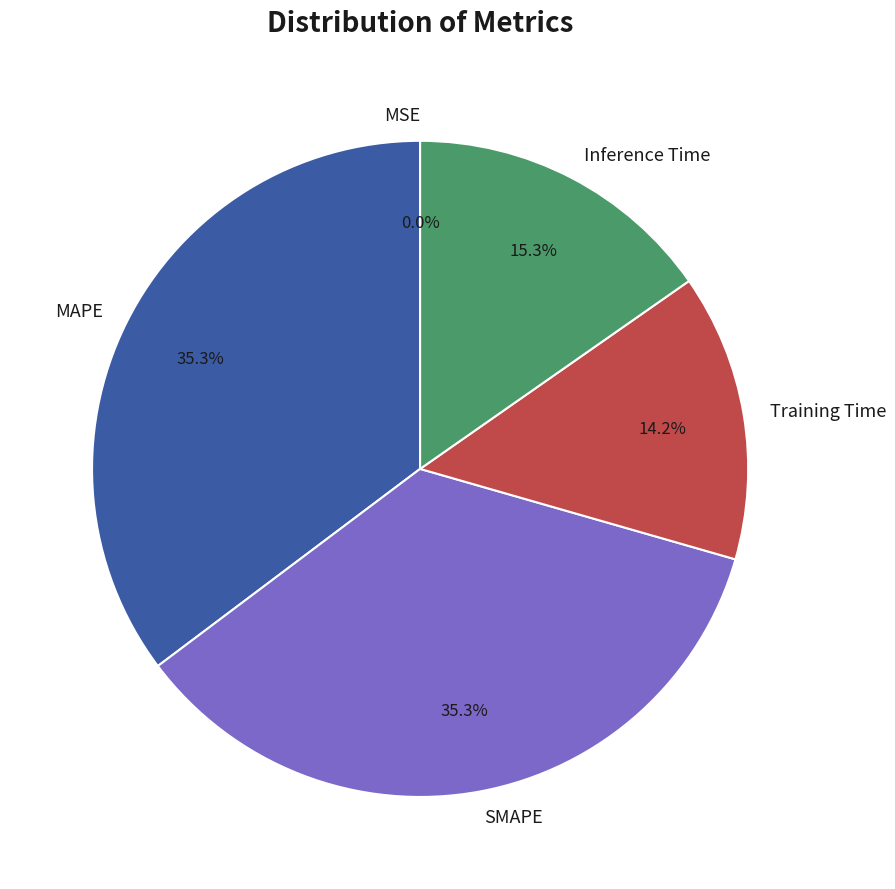

How much of the chart is everything except Training Time?

85.8%